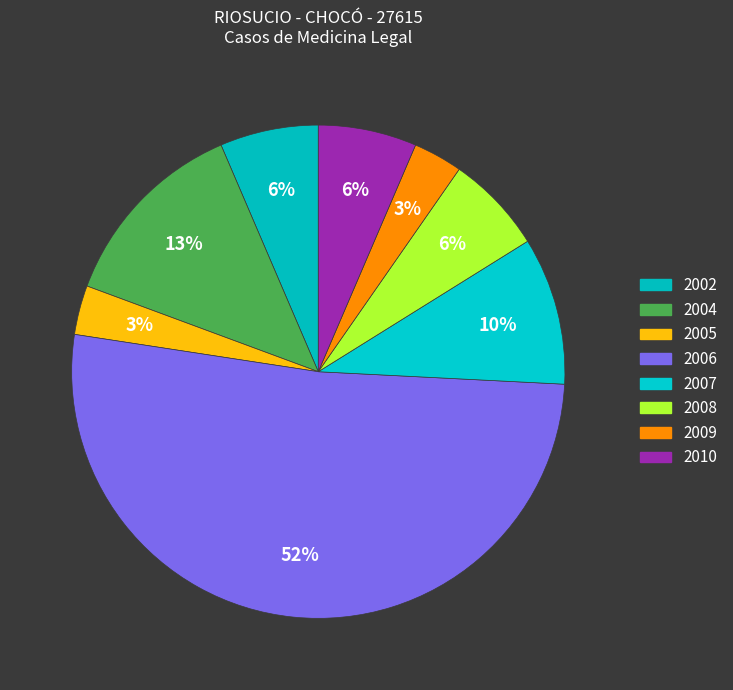

Which slice represents more than half of the pie?

2006